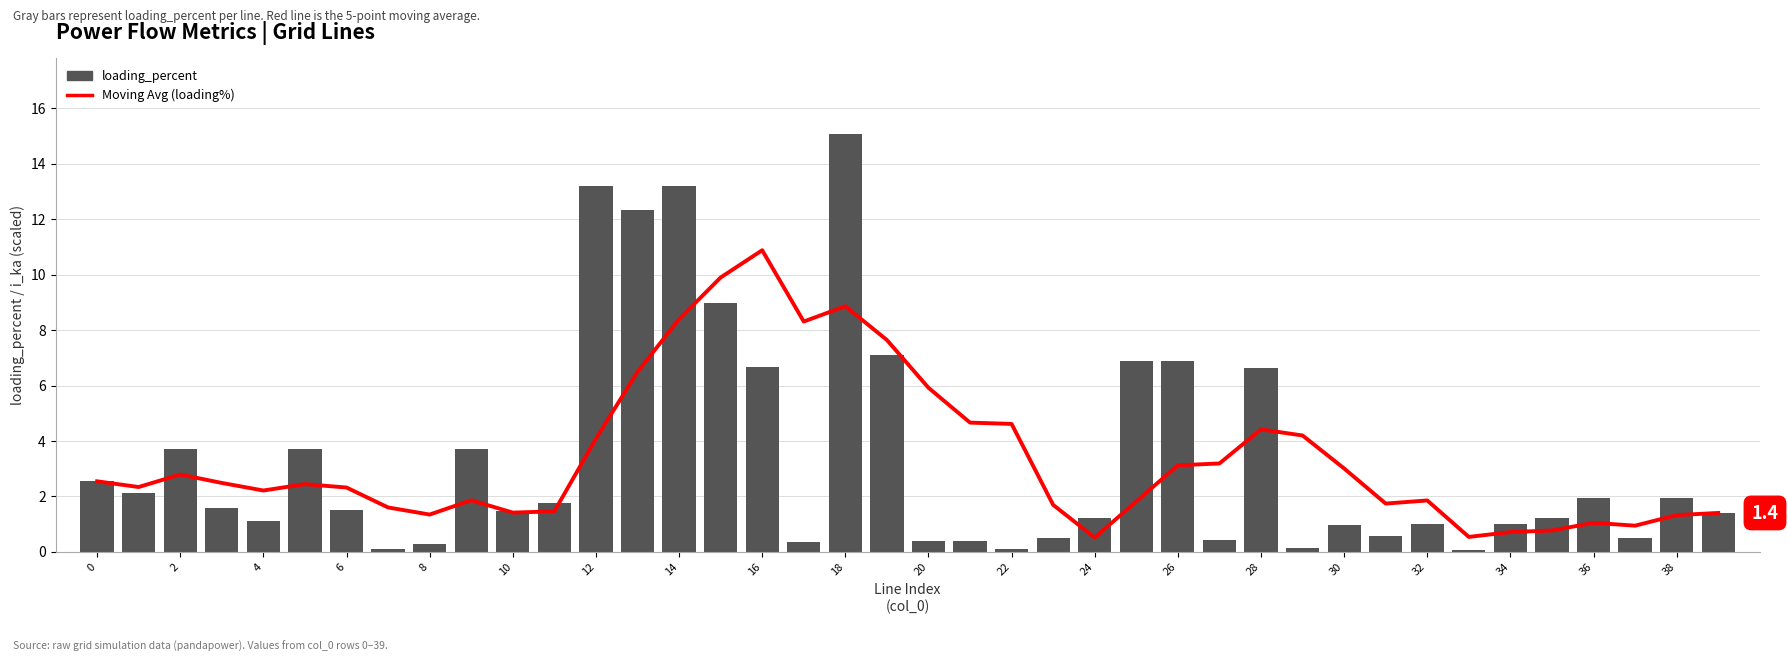

How many values in the loading_percent series exceed 1?

26